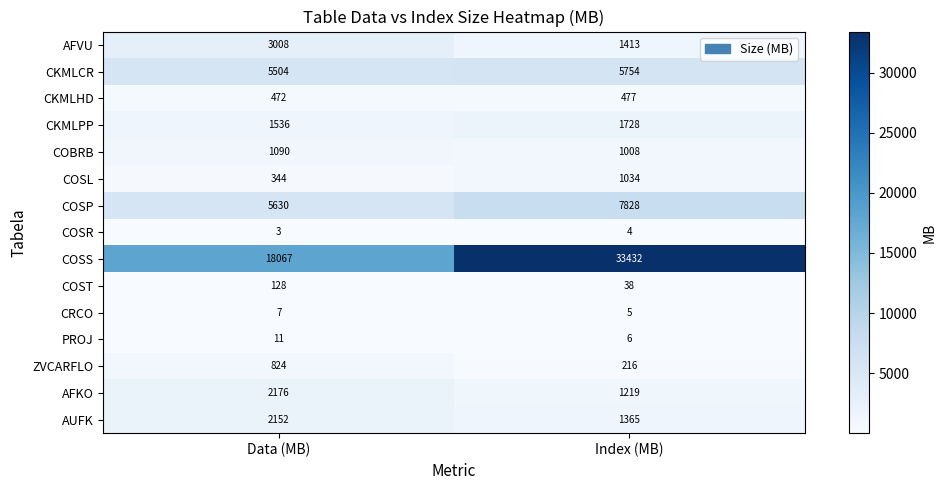

Rank the series by their maximum value, from highest to lowest.

COSS, COSP, CKMLCR, AFVU, AFKO, AUFK, CKMLPP, COBRB, COSL, ZVCARFLO, CKMLHD, COST, PROJ, CRCO, COSR